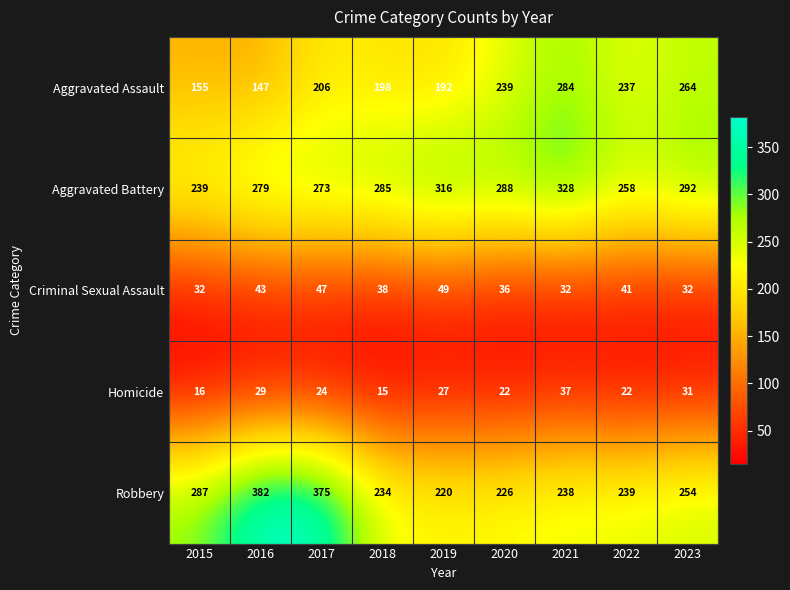

Count the Criminal Sexual Assault values in the range 32 to 43.

7